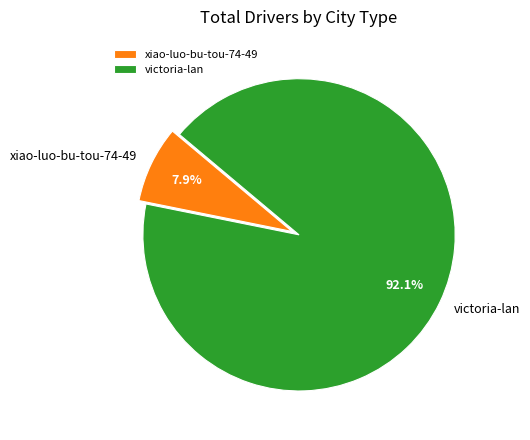

To the nearest percent, what is the difference between the largest and smallest slice percentages?

84%